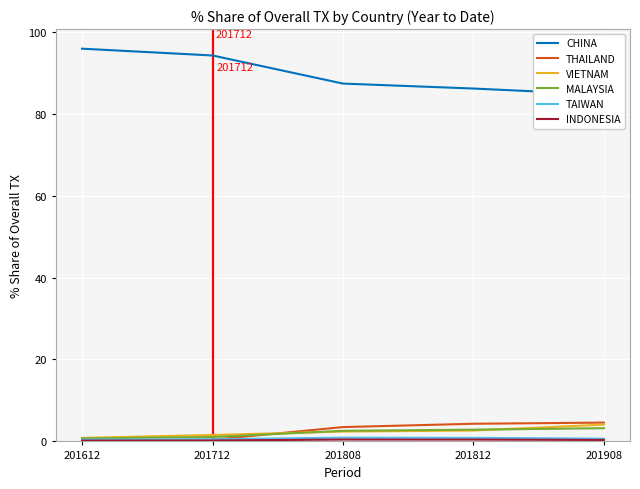

At which label does VIETNAM first exceed 2?

201808